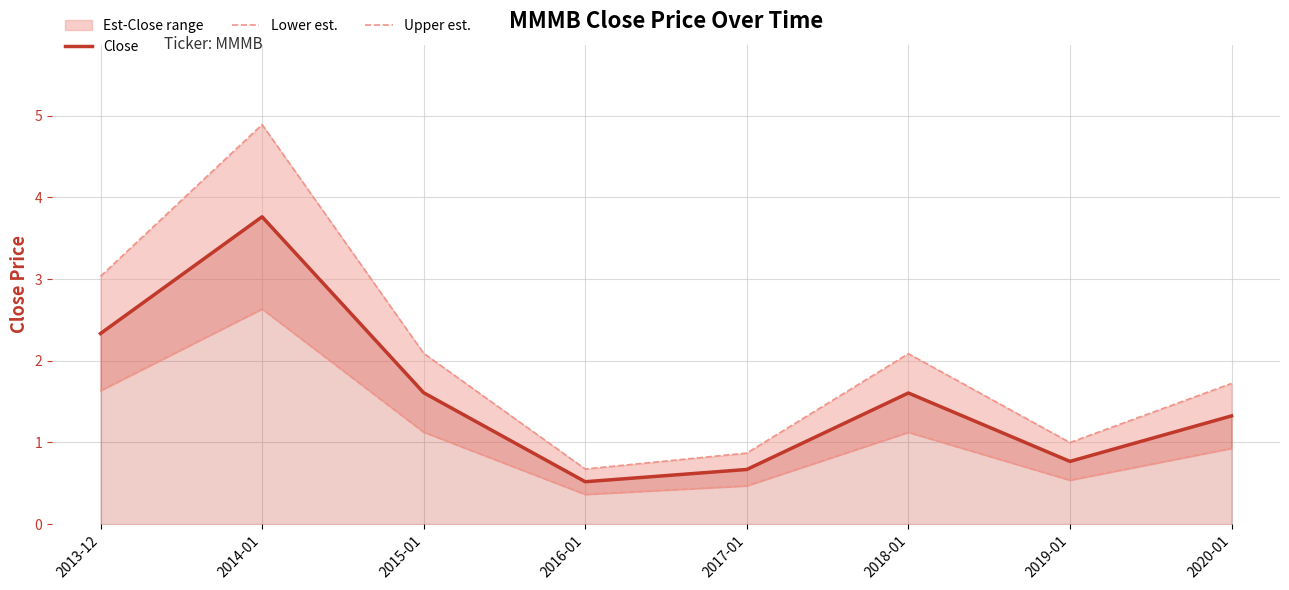

Reading left to right, transcribe all the data shown in this chart.

Close: 2013-12=2.3	2014-01=3.8	2015-01=1.6	2016-01=0.5	2017-01=0.7	2018-01=1.6	2019-01=0.8	2020-01=1.3
Lower est.: 2013-12=1.6	2014-01=2.6	2015-01=1.1	2016-01=0.4	2017-01=0.5	2018-01=1.1	2019-01=0.5	2020-01=0.9
Upper est.: 2013-12=3.0	2014-01=4.9	2015-01=2.1	2016-01=0.7	2017-01=0.9	2018-01=2.1	2019-01=1.0	2020-01=1.7